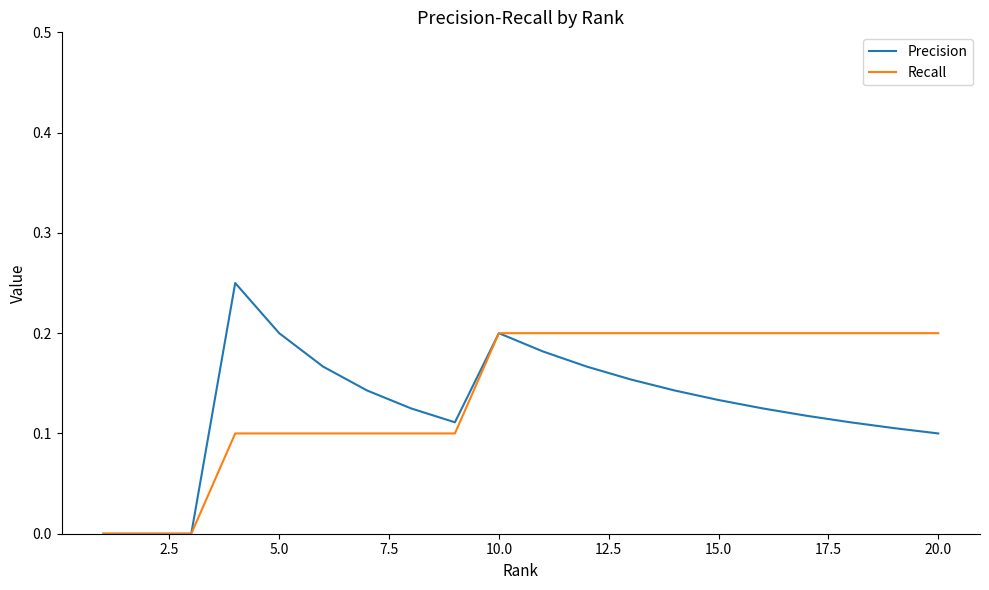

Which series has the largest range (max minus min)?

Precision